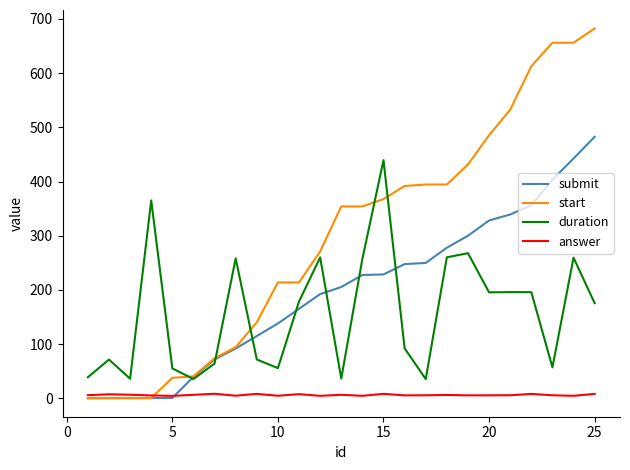

List the series in order of their peak value, highest first.

start, submit, duration, answer